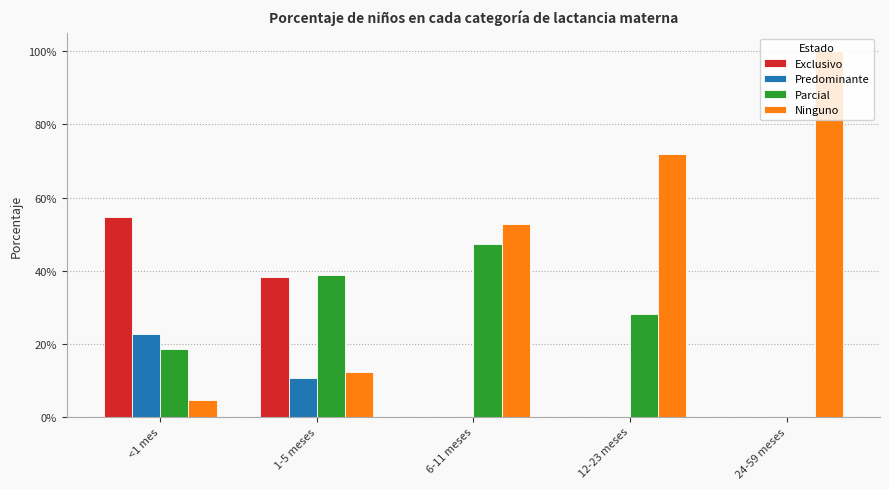

At which label is Predominante closest to 0?

6-11 meses